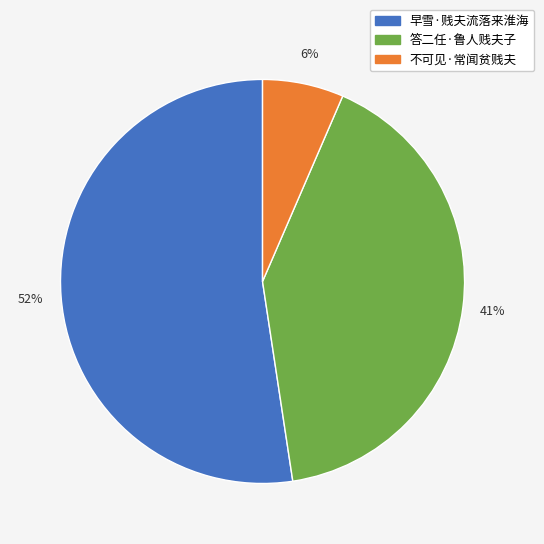

Which category has the biggest portion of the pie?

早雪·贱夫流落来淮海